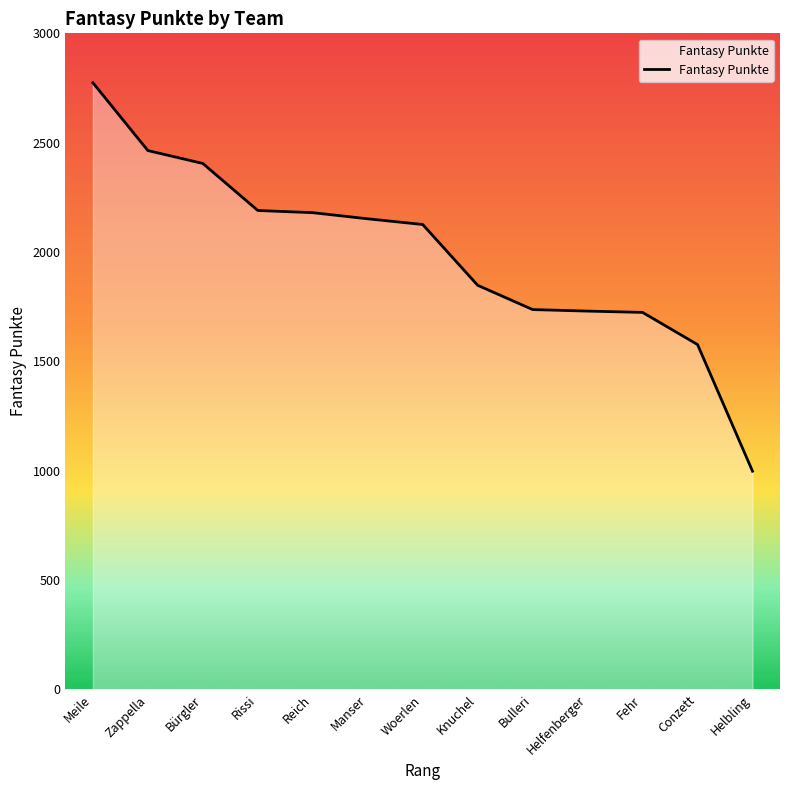

The chart shows a value of 640 at Helfenberger. True or false?

False